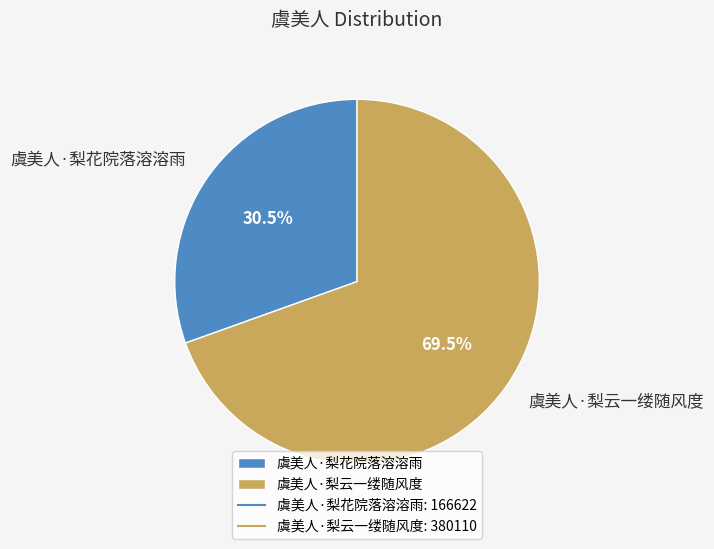

Which category has the biggest portion of the pie?

虞美人·梨云一缕随风度